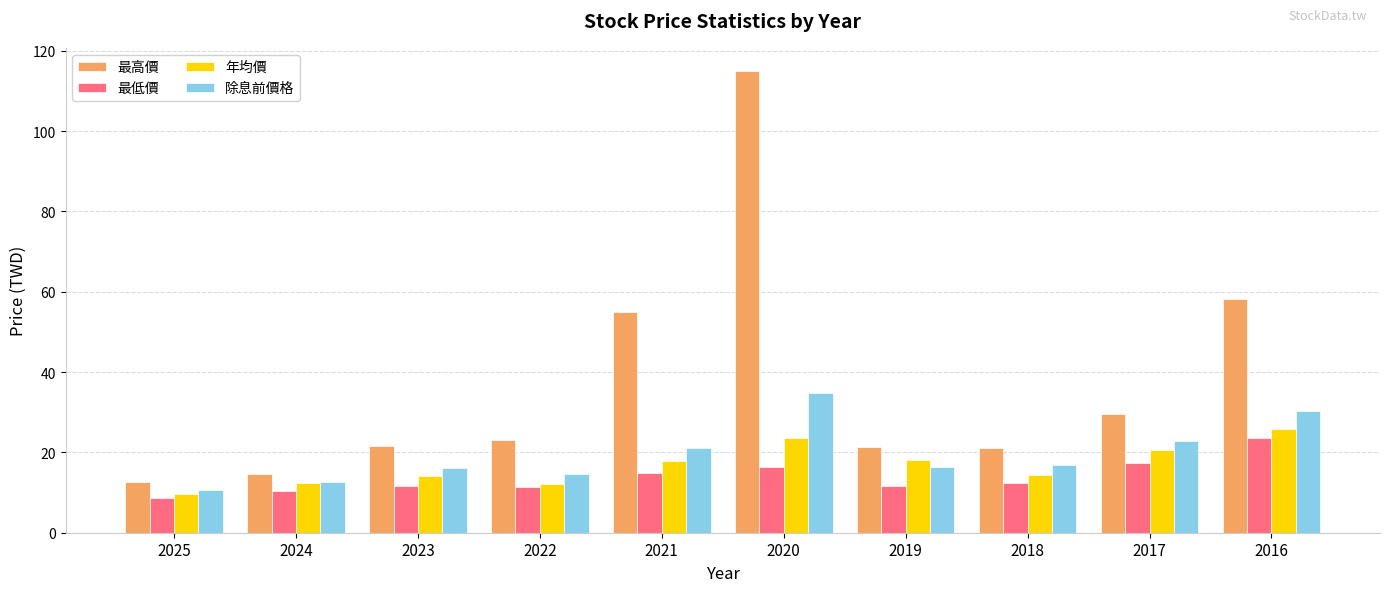

How many data points does each series have?

10